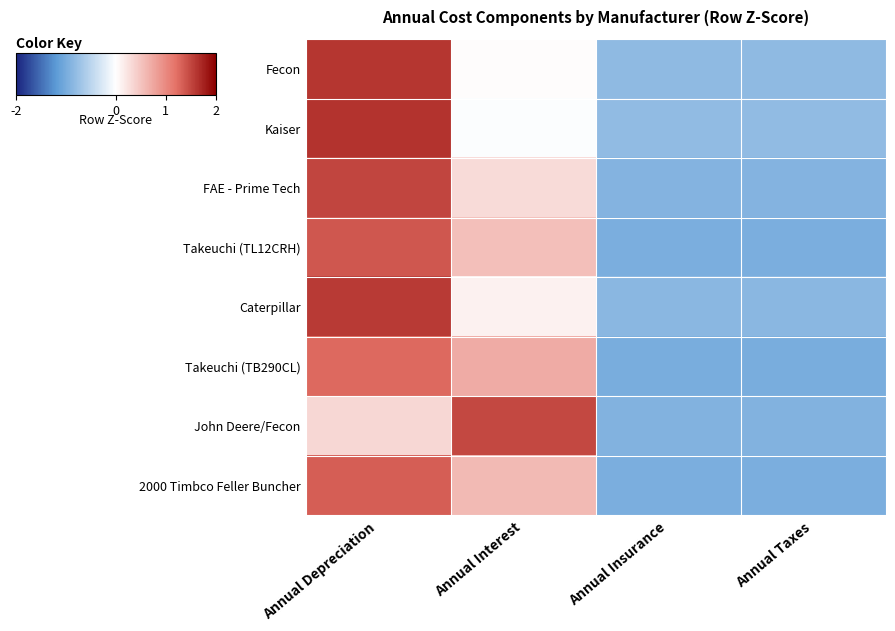

Reading left to right, transcribe all the data shown in this chart.

Fecon: Annual Depreciation=1.6	Annual Interest=0.0	Annual Insurance=-0.8	Annual Taxes=-0.8
Kaiser: Annual Depreciation=1.6	Annual Interest=-0.0	Annual Insurance=-0.8	Annual Taxes=-0.8
FAE - Prime Tech: Annual Depreciation=1.5	Annual Interest=0.3	Annual Insurance=-0.9	Annual Taxes=-0.9
Takeuchi (TL12CRH): Annual Depreciation=1.4	Annual Interest=0.5	Annual Insurance=-1.0	Annual Taxes=-1.0
Caterpillar: Annual Depreciation=1.6	Annual Interest=0.1	Annual Insurance=-0.9	Annual Taxes=-0.9
Takeuchi (TB290CL): Annual Depreciation=1.3	Annual Interest=0.7	Annual Insurance=-1.0	Annual Taxes=-1.0
John Deere/Fecon: Annual Depreciation=0.3	Annual Interest=1.5	Annual Insurance=-0.9	Annual Taxes=-0.9
2000 Timbco Feller Buncher: Annual Depreciation=1.3	Annual Interest=0.6	Annual Insurance=-1.0	Annual Taxes=-1.0